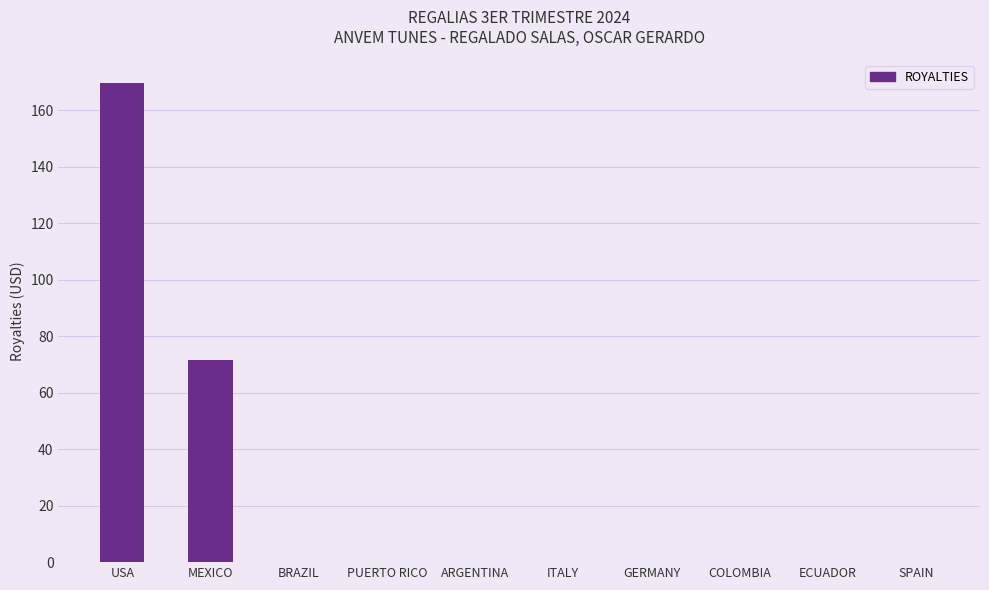

True or false: the data shows 0.0 at PUERTO RICO.

True